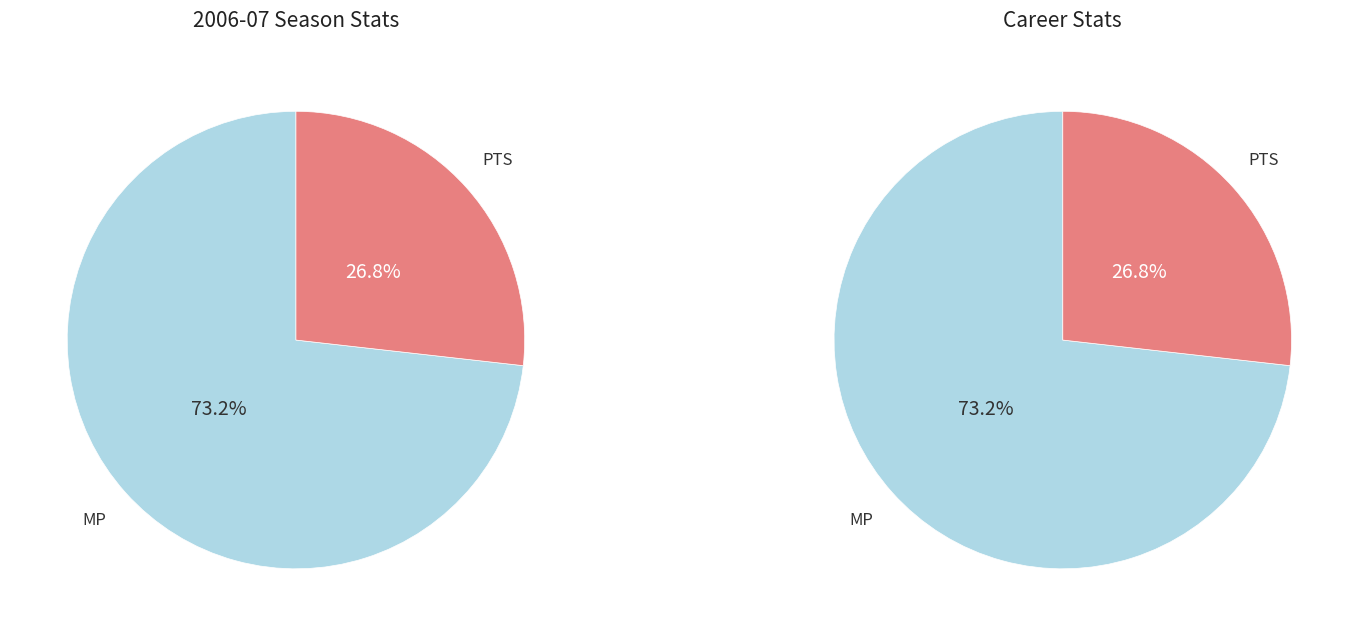

What is the smallest slice in the pie chart?

PTS